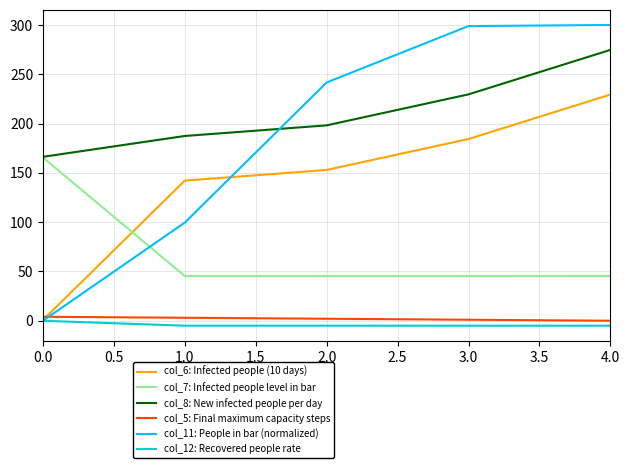

Does the chart display data point markers on the line(s)?

No